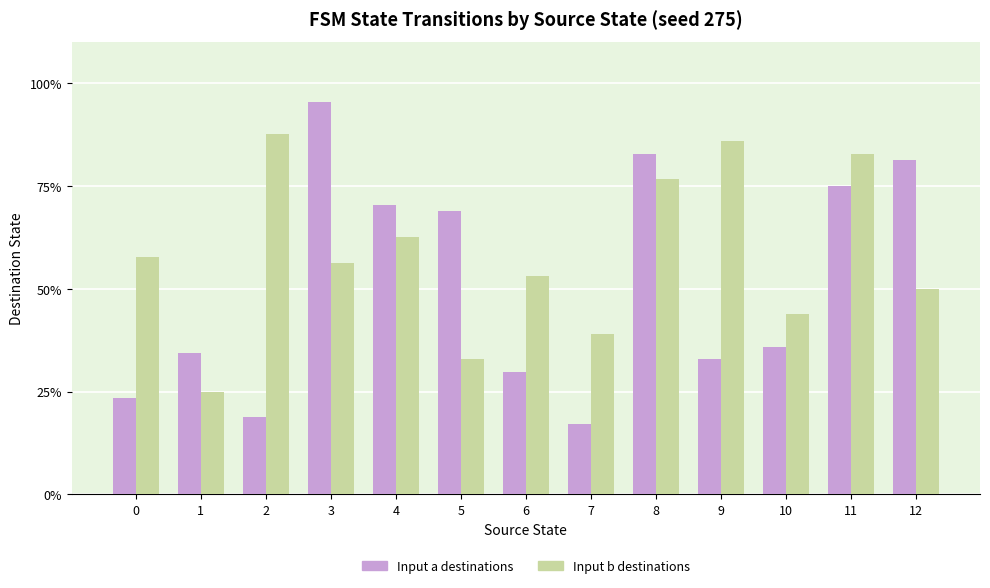

Count the number of data series in this chart.

2